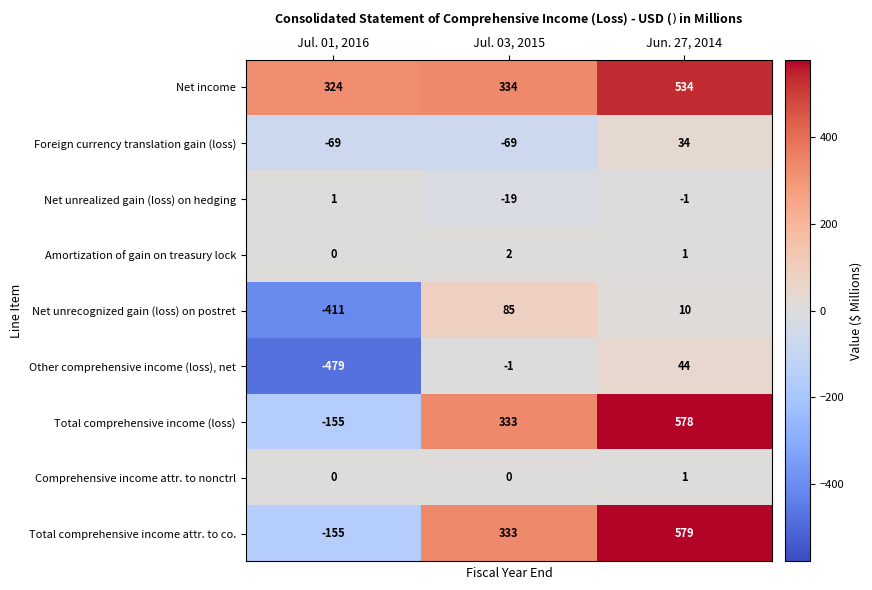

The value of Amortization of gain on treasury lock at Jul. 03, 2015 is 1. True or false?

False